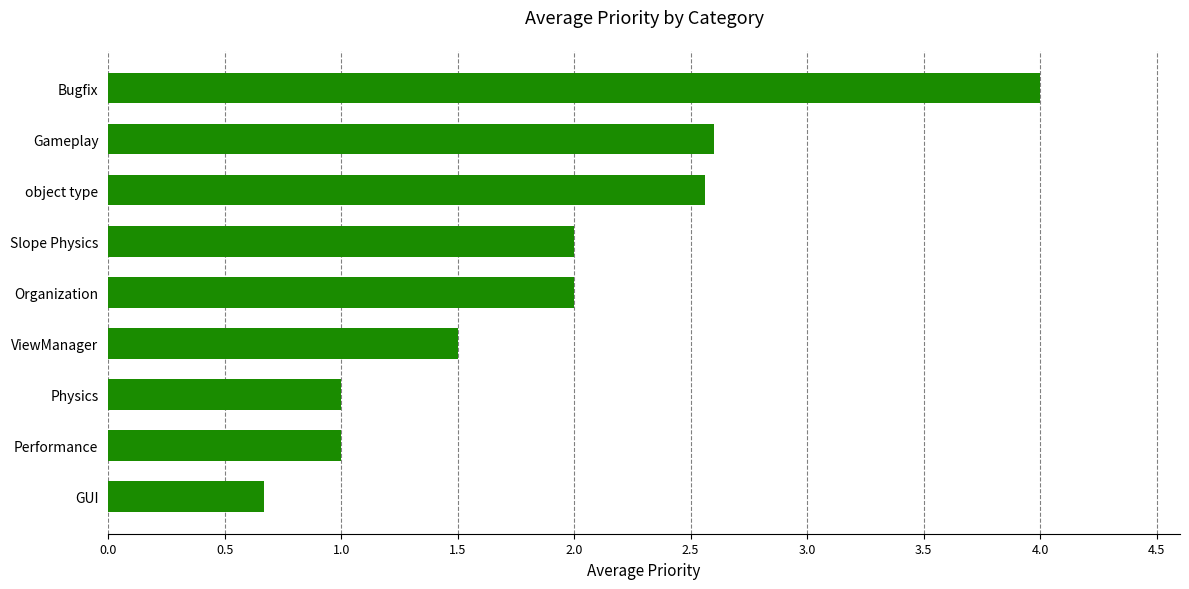

What value does the data have at object type?

2.6